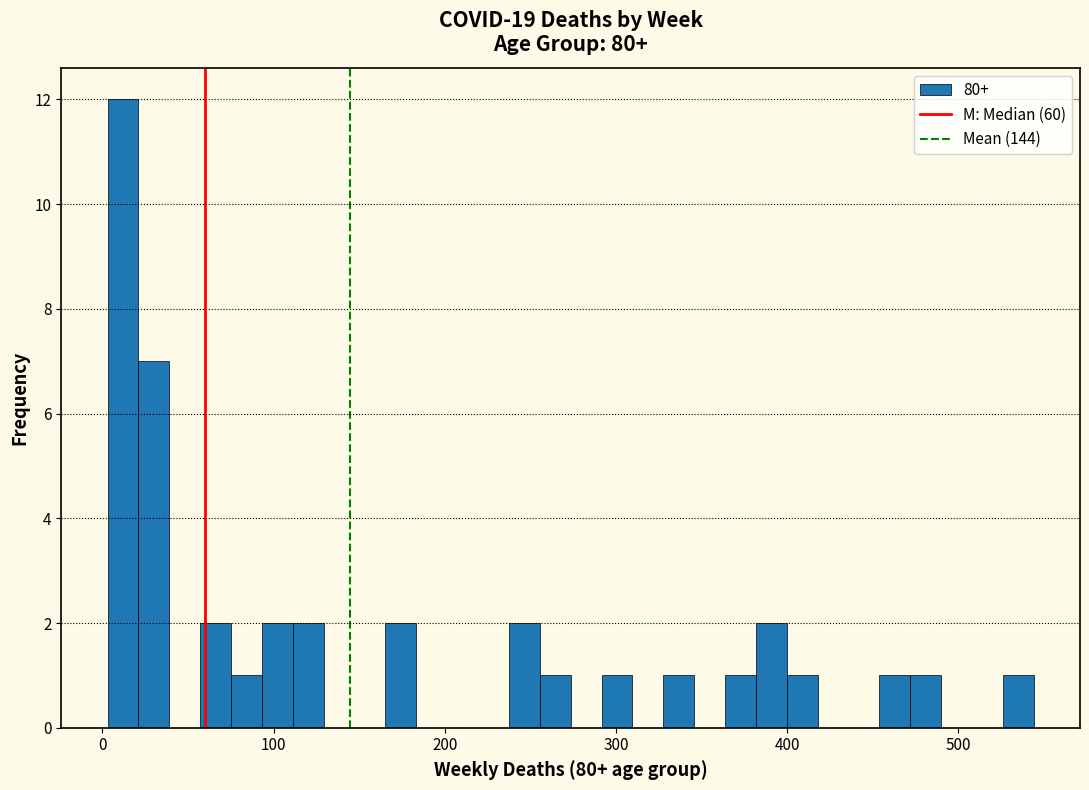

Read against the x-axis, roughly where is the centre of the tallest bar?

10